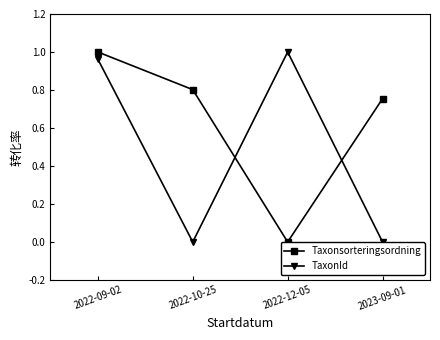

After their last crossing, which series has the higher values: TaxonId or Taxonsorteringsordning?

Taxonsorteringsordning